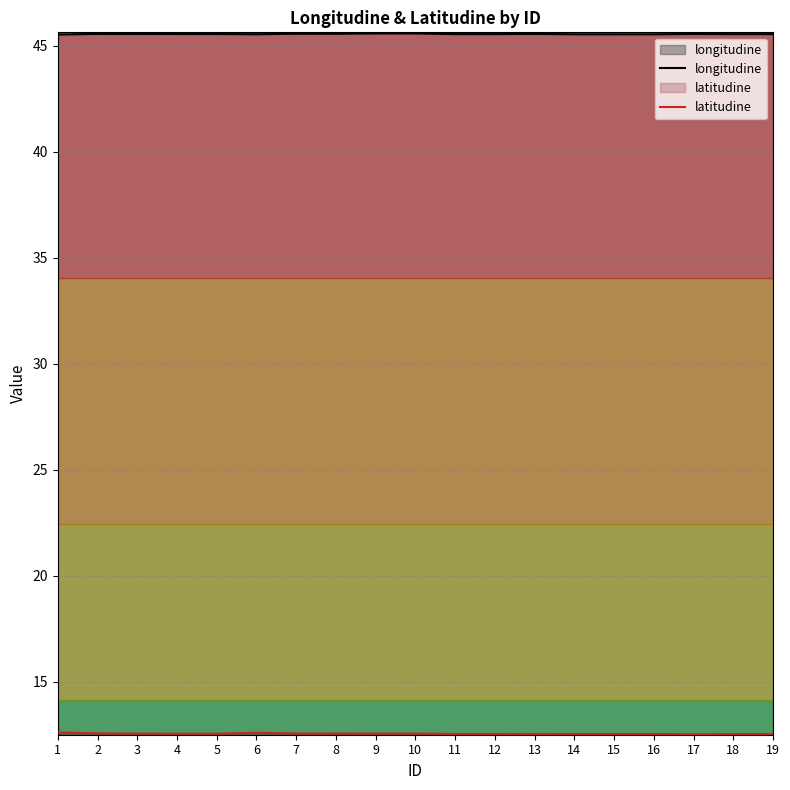

Rank the series by their average value, from highest to lowest.

longitudine, latitudine